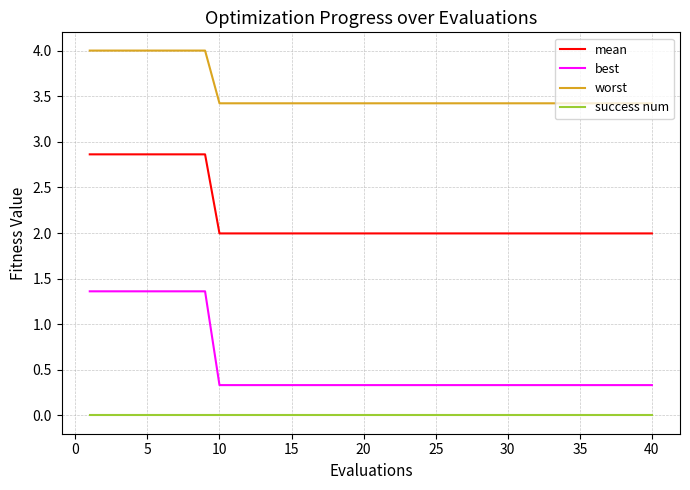

True or false: success num and worst cross at least once.

False